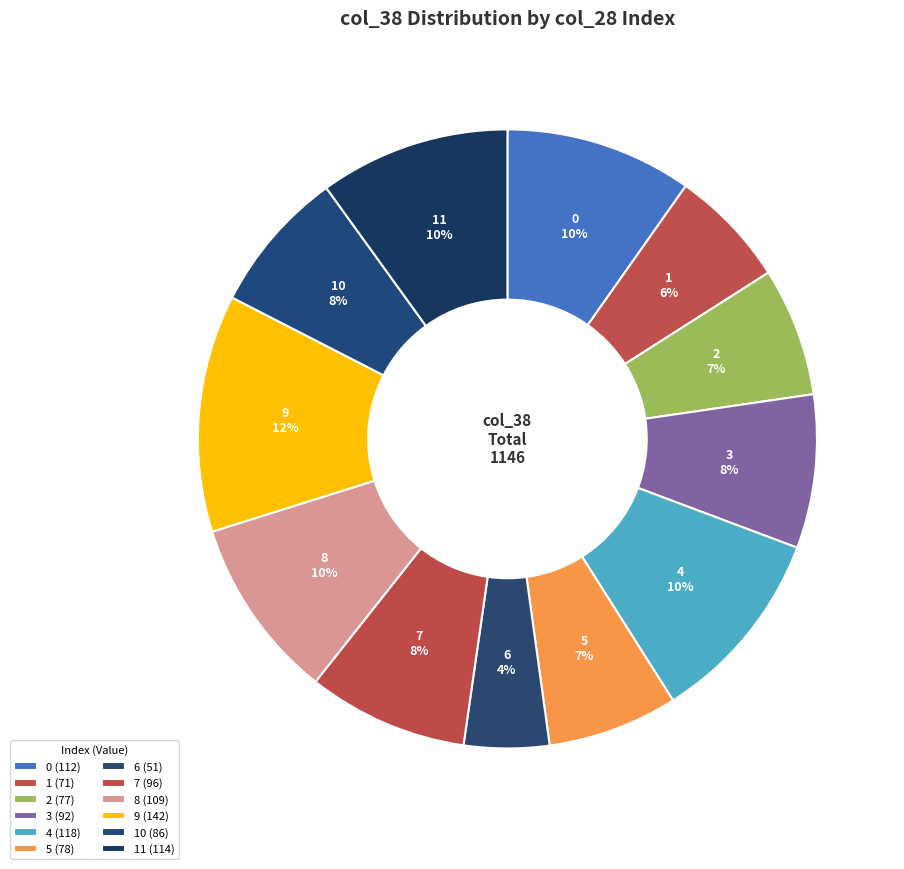

Which category has the smallest portion of the pie?

6